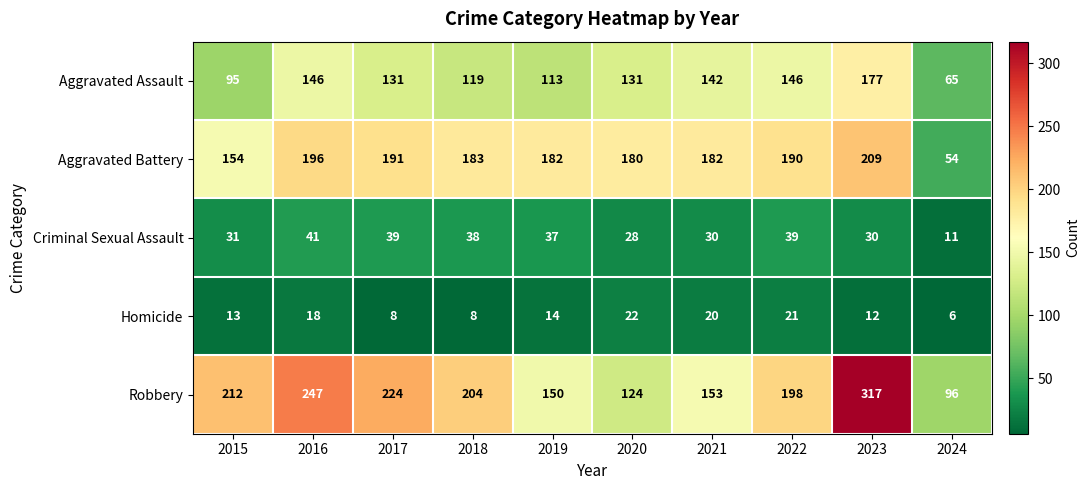

At which label does Criminal Sexual Assault reach its minimum?

2024